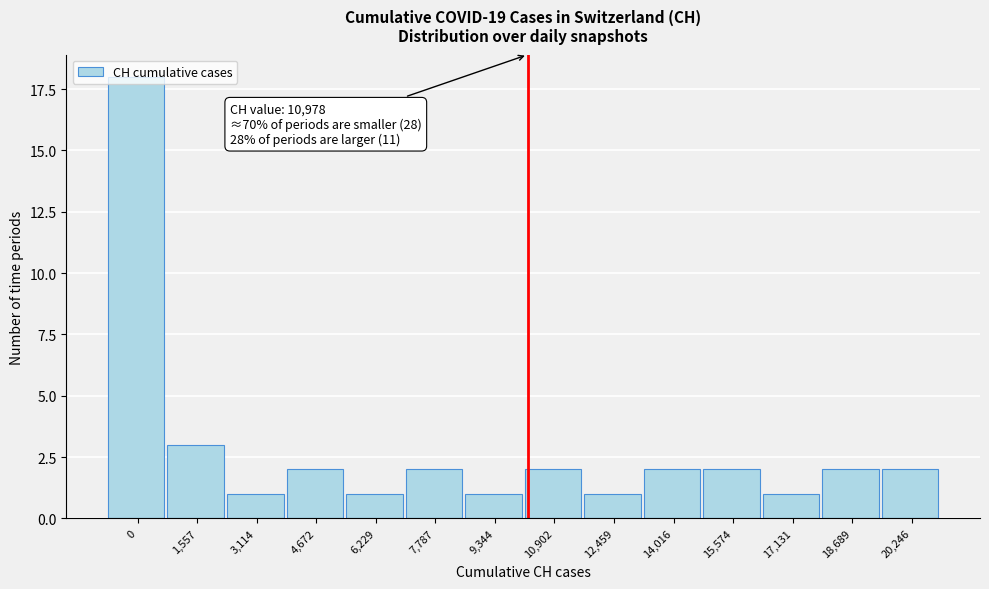

What is the average value?

3